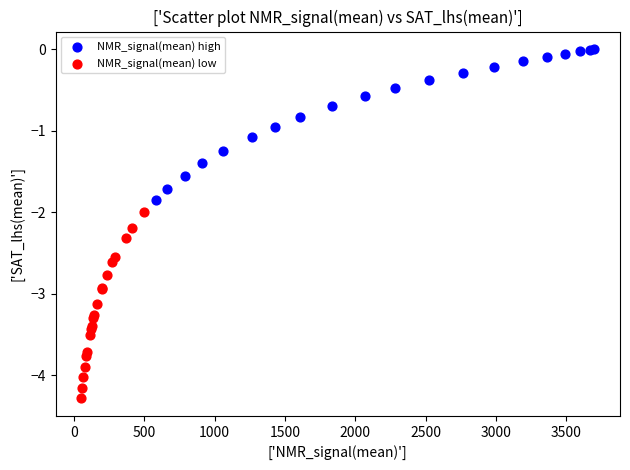

Which series contains the lowest Y value?

NMR_signal(mean) low